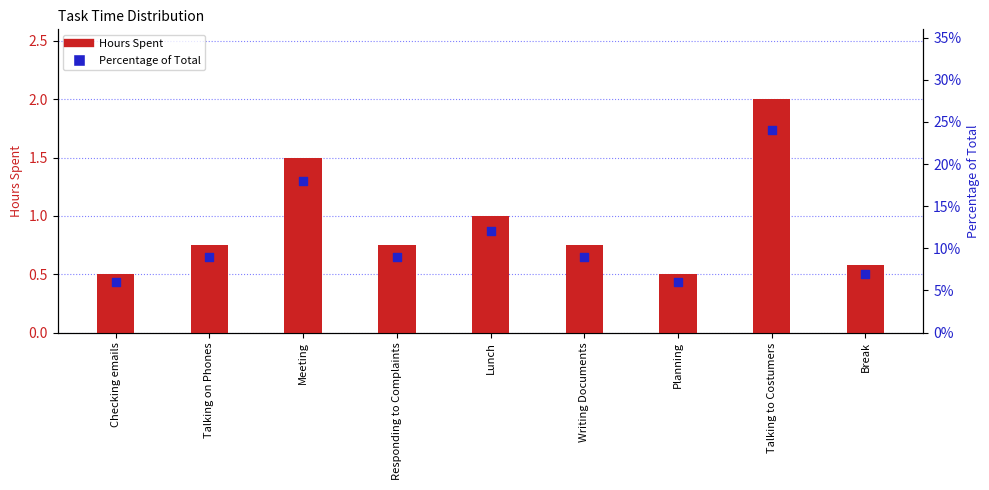

What are all the series names shown in the legend?

Hours Spent, Percentage of Total